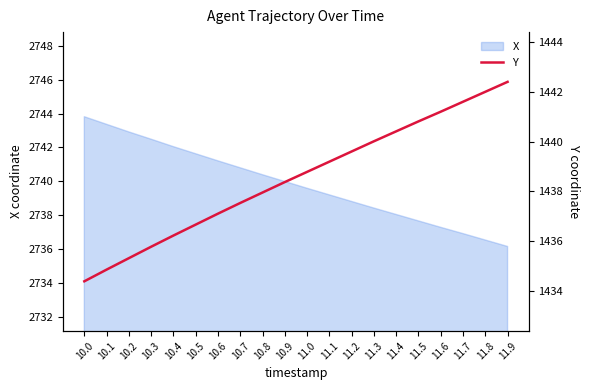

What is the label of the 11th point from the left?

11.0